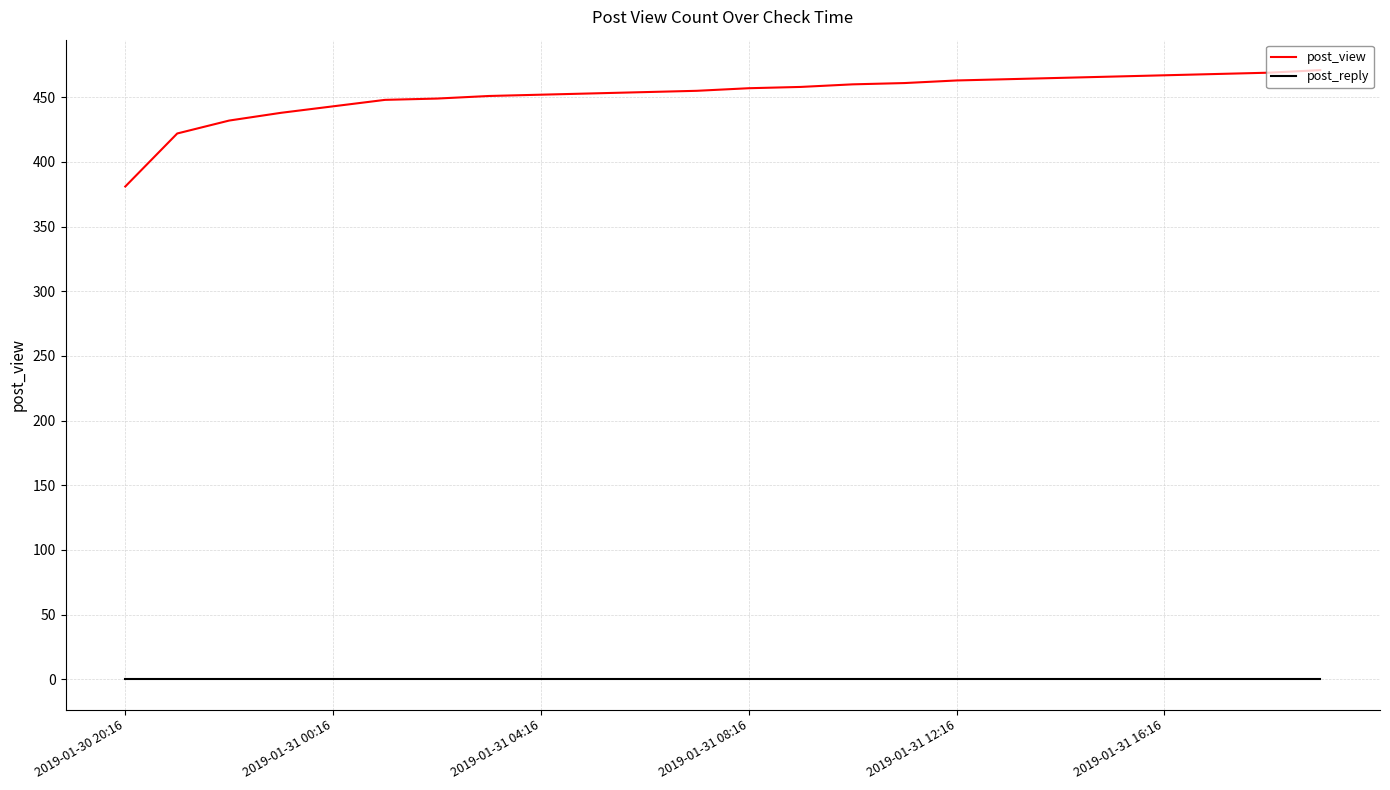

True or false: post_view and post_reply cross at least once.

False